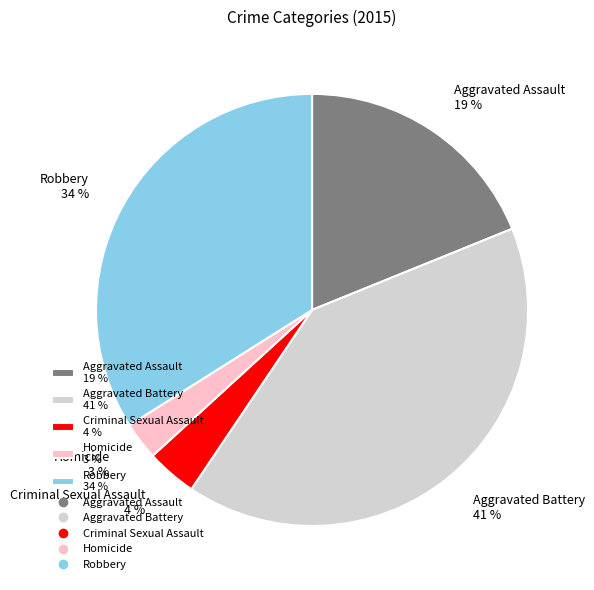

Is the sum of Homicide 3 % and Aggravated Battery 41 % greater than half?

No